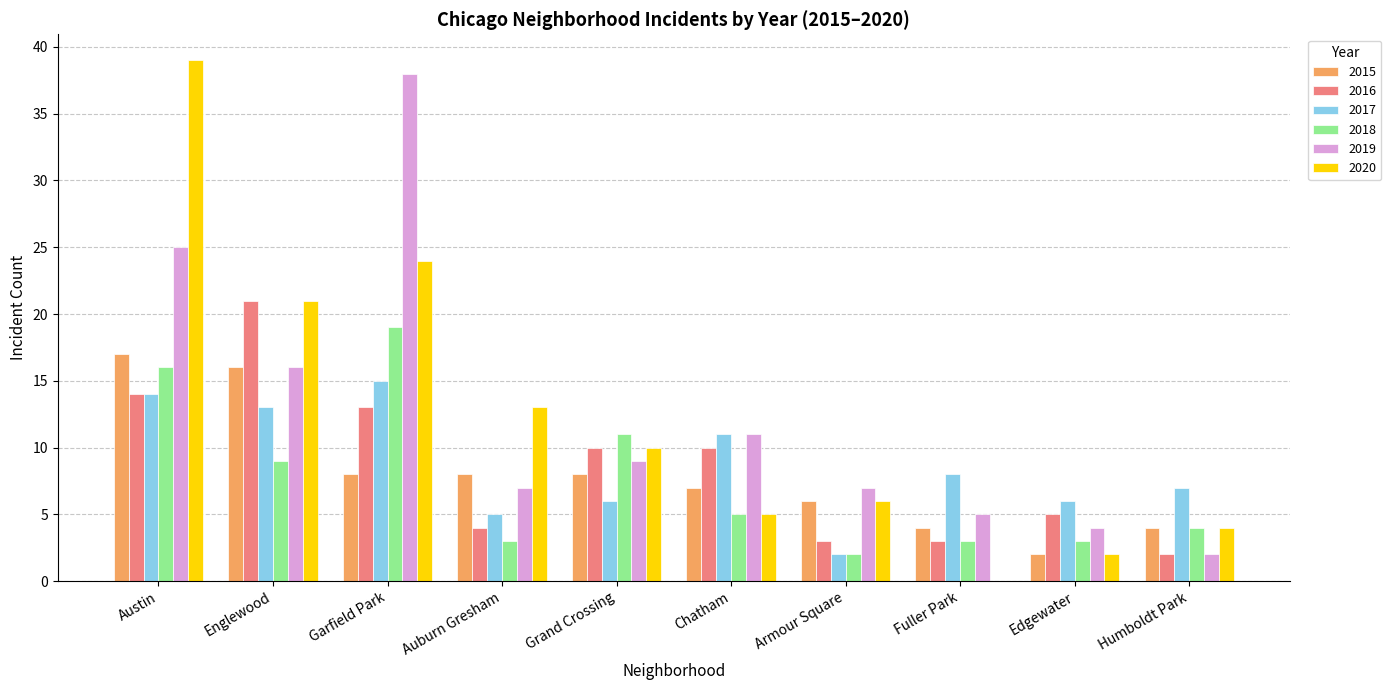

Is the value of 2015 at Fuller Park greater than the value of 2017 at Austin?

No